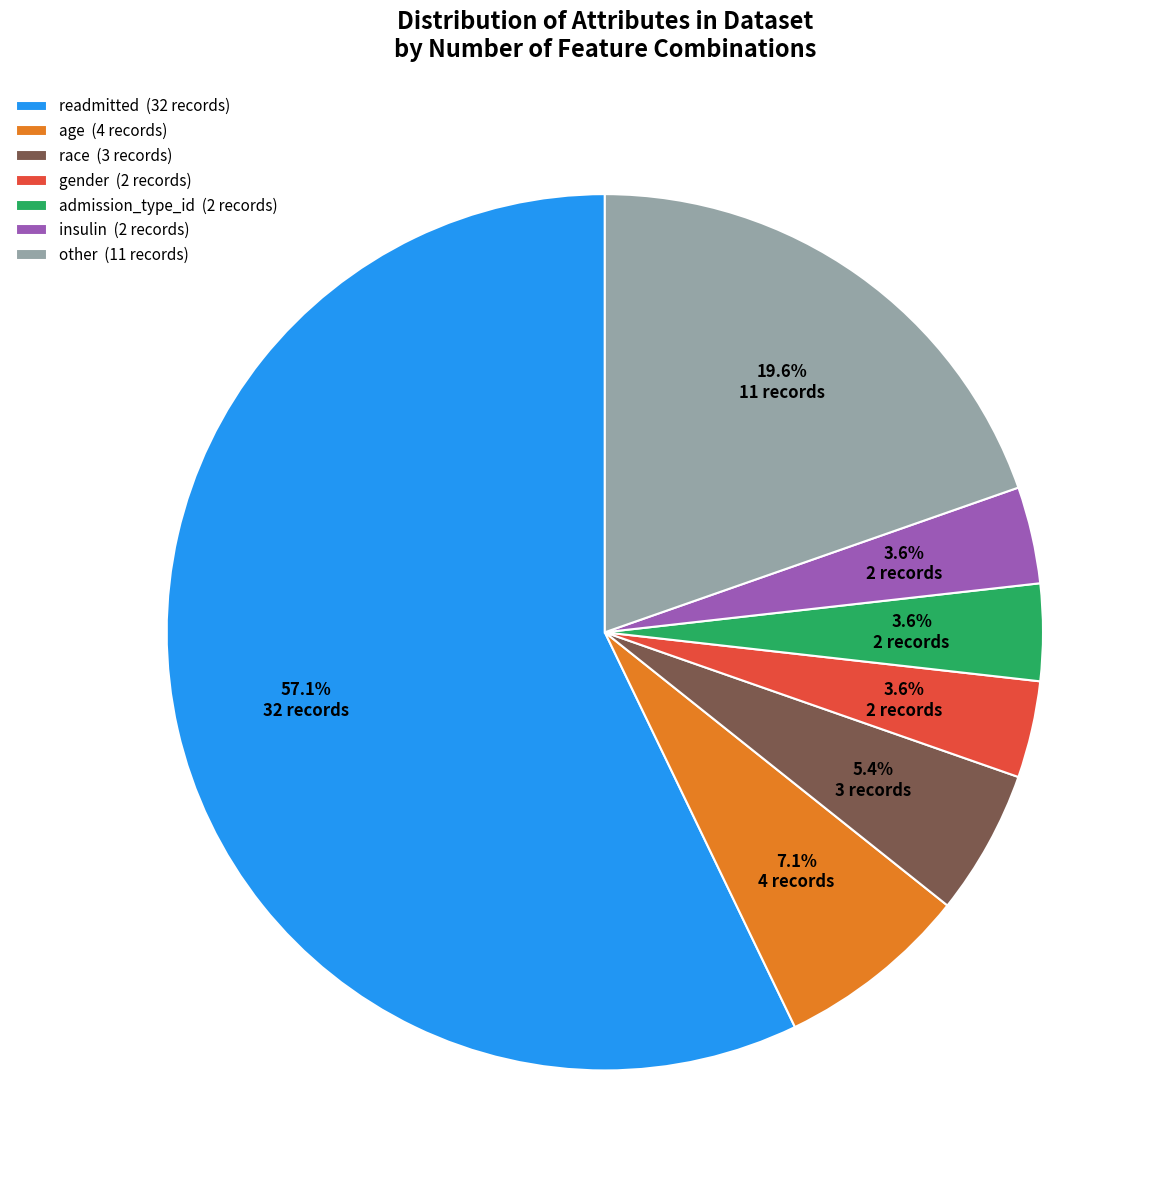

What is the majority slice?

readmitted (32 records)